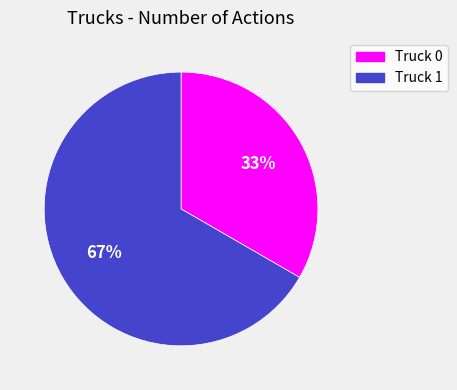

What is the majority slice?

Truck 1